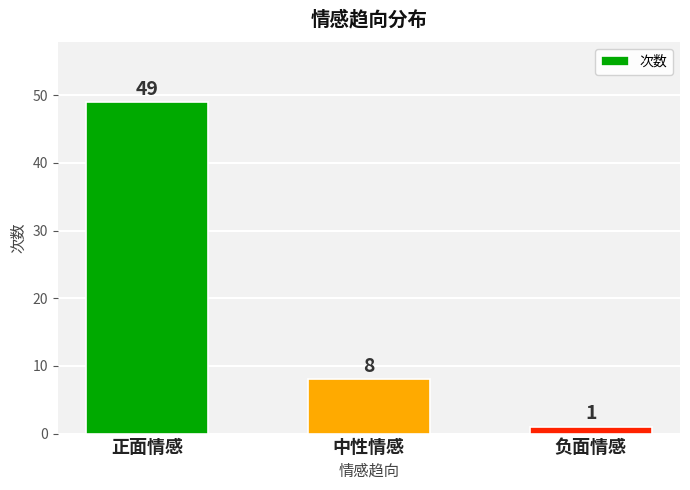

How many values are between 1 and 49?

3